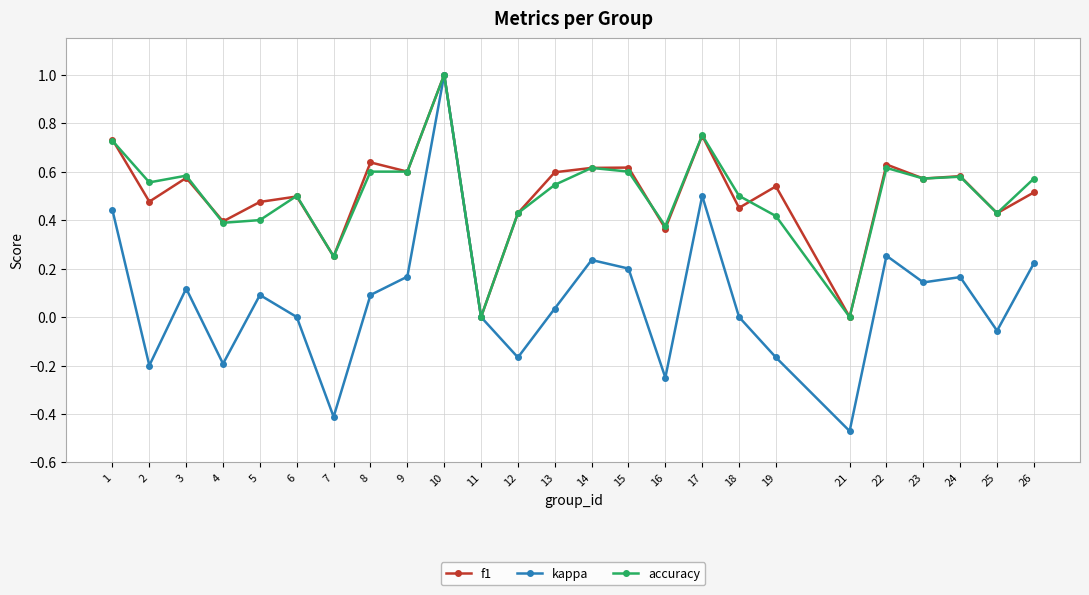

What is the maximum value for kappa?

1.0